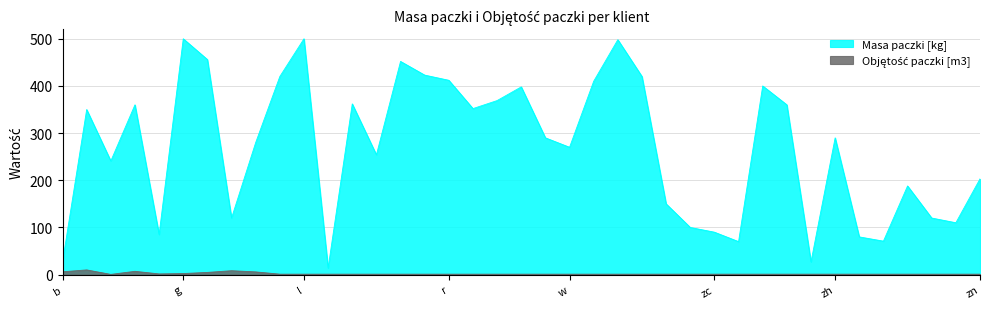

What is the difference between the second highest and minimum values in the Objętość paczki [m3] series?

7.8